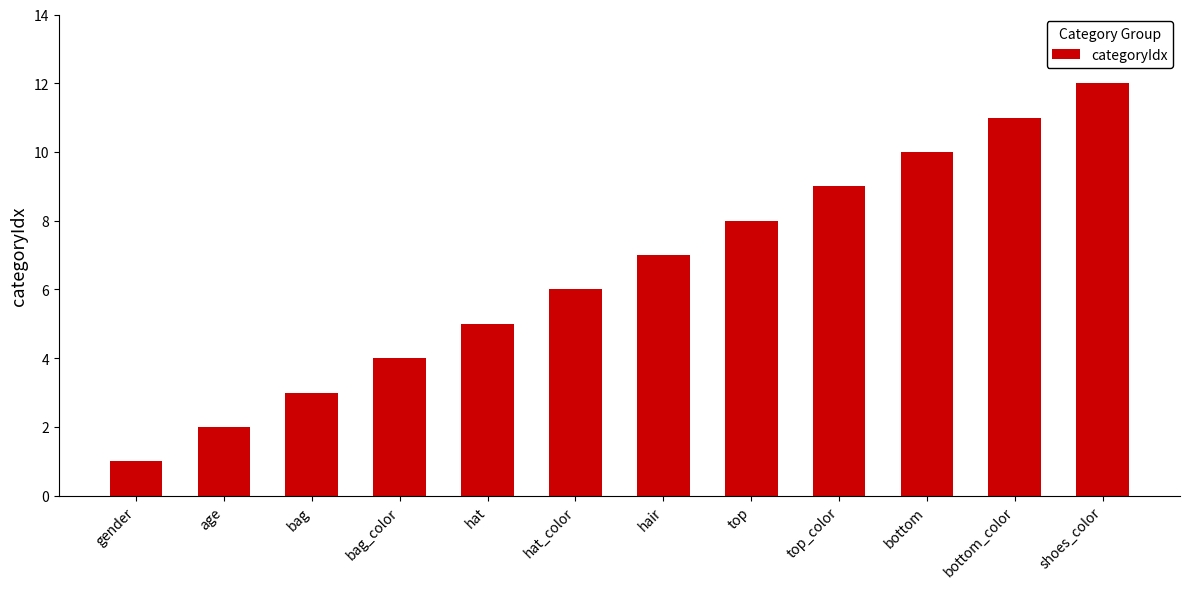

What is the sum of the values at top_color and bottom_color?

20